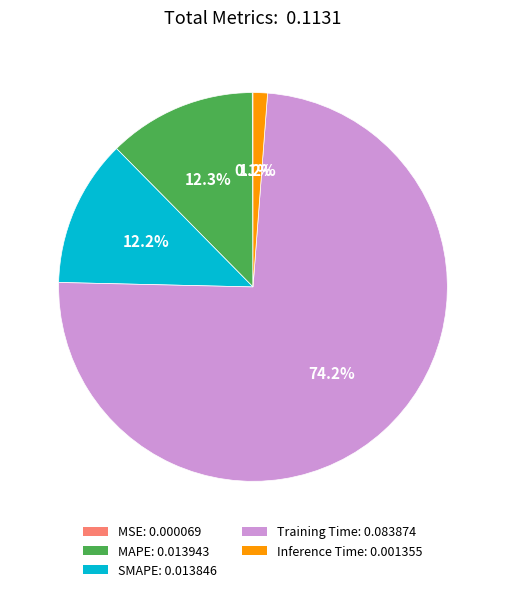

What percentage is the Training Time slice, to the nearest percent?

74%